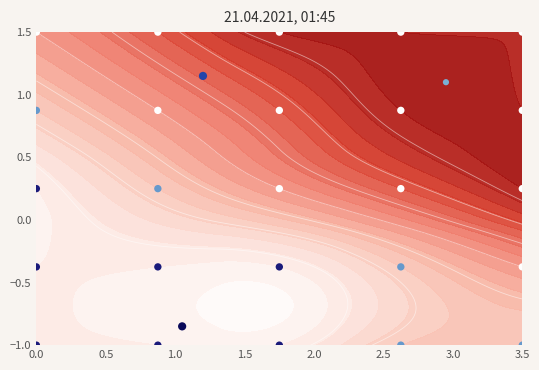

What is the greatest value displayed?

1.5